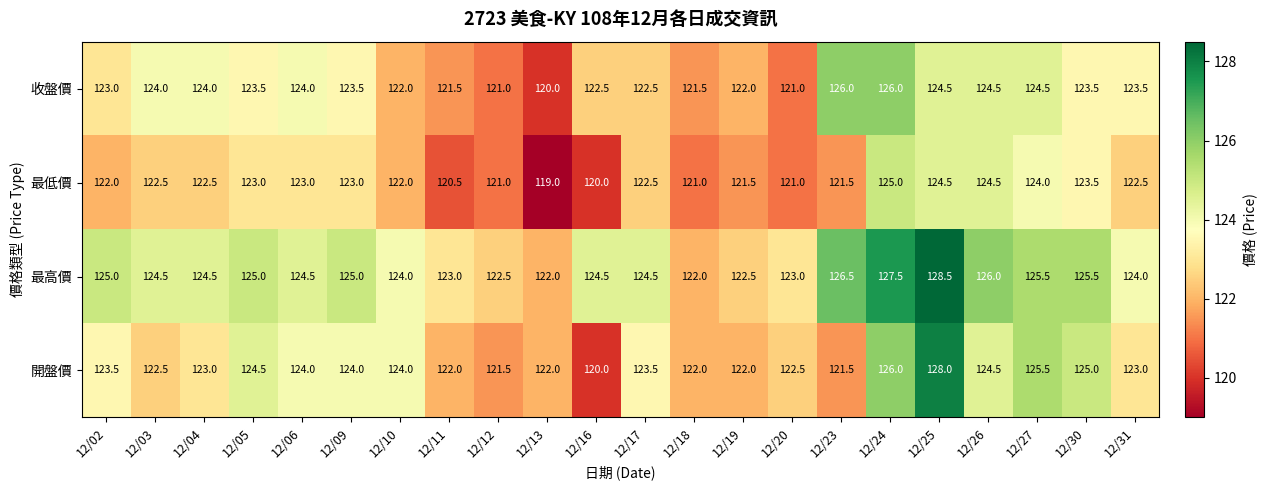

The 最低價 series shows 174.8 at 12/20. True or false?

False